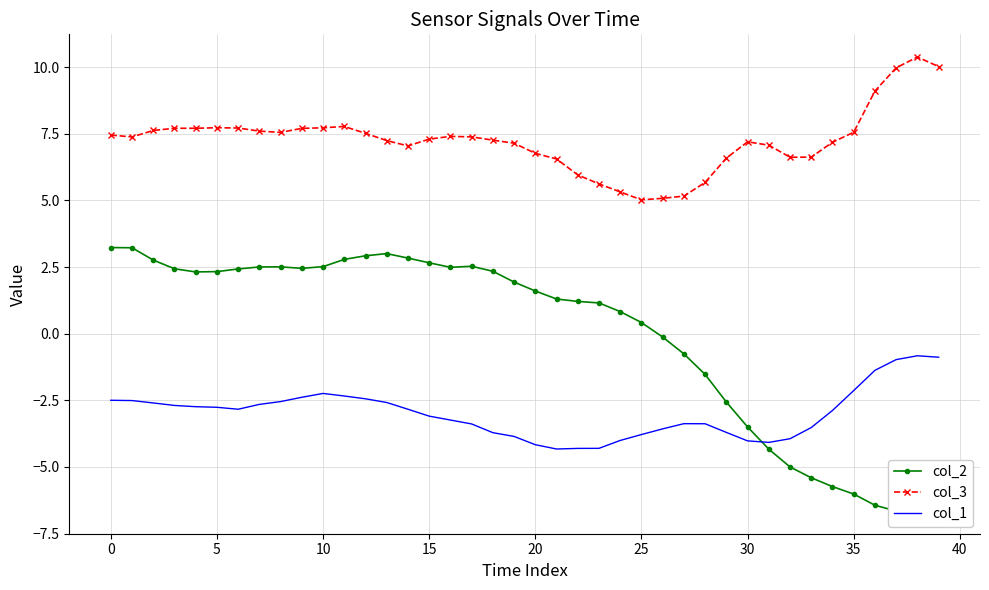

Is it true that col_2 equals 4.5 at 14?

False